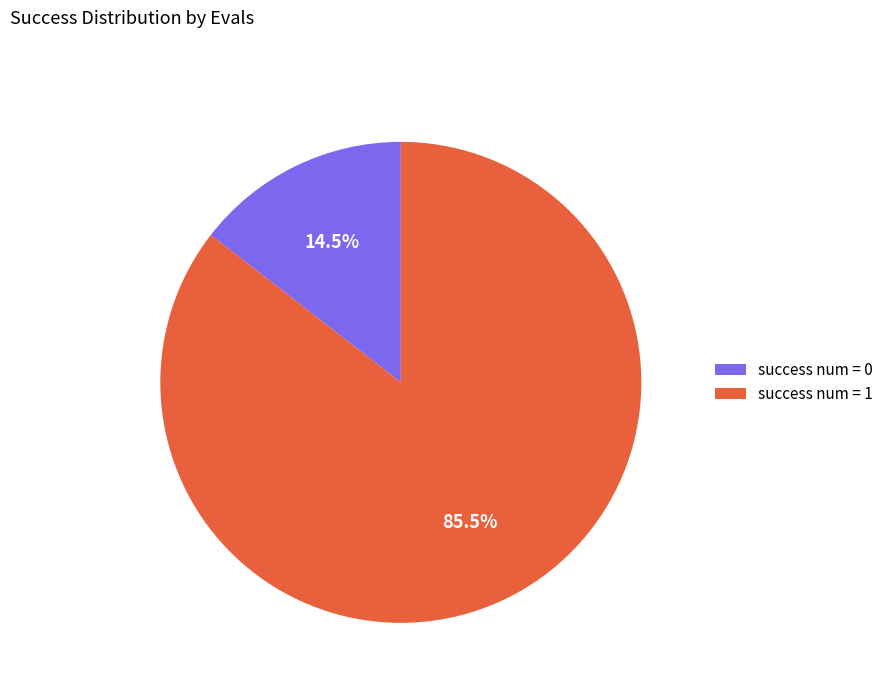

Is there any slice that represents more than half of the pie?

Yes